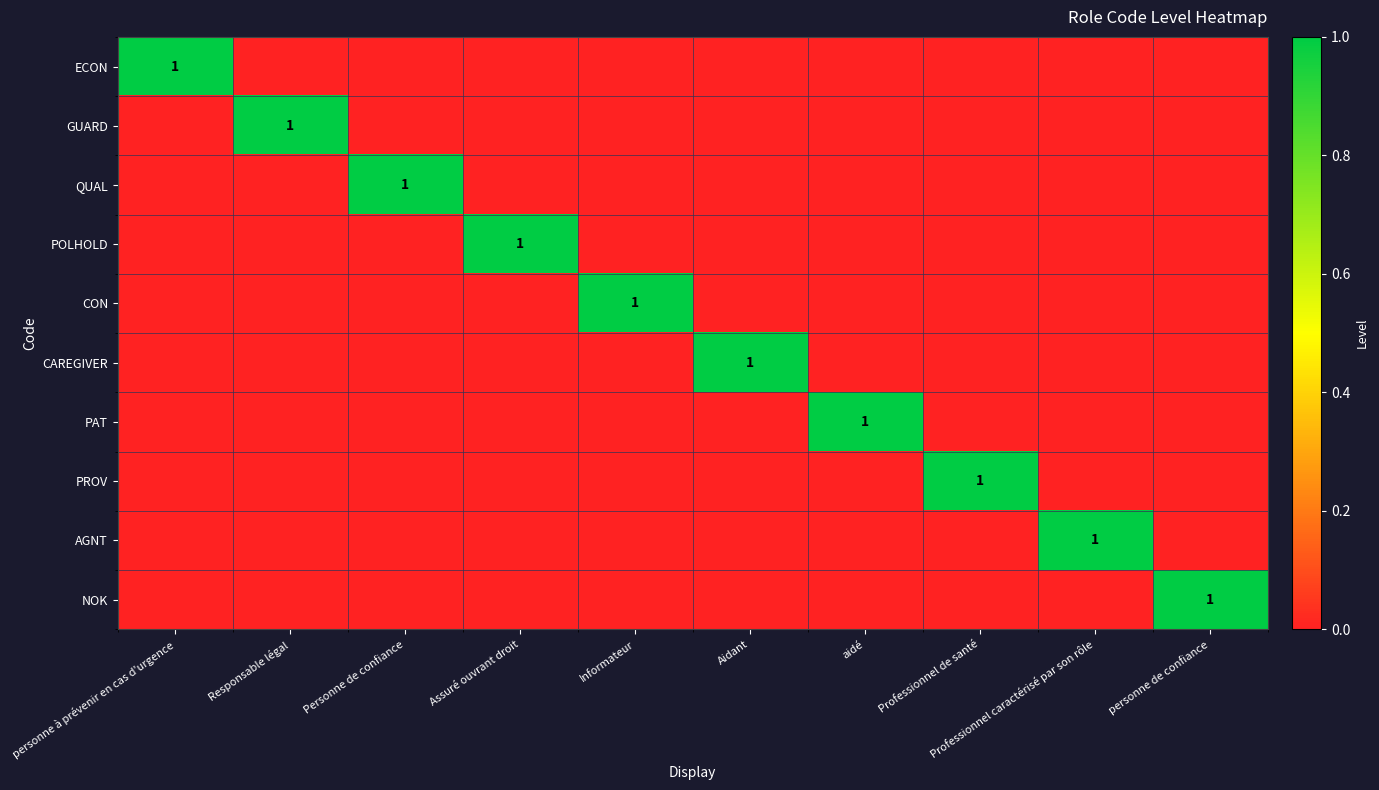

Between Responsable légal and aidé, which series saw the biggest shift?

GUARD